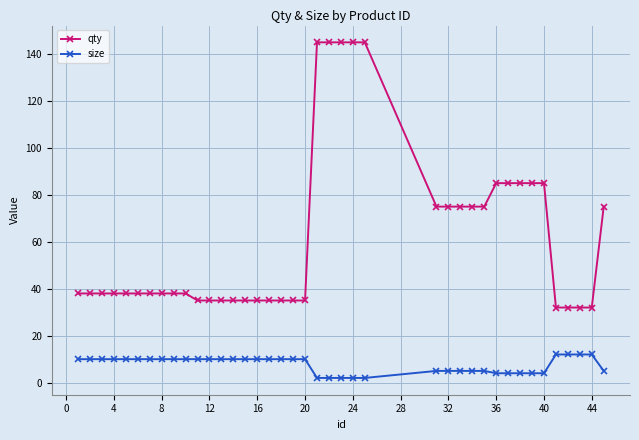

What is the greatest value displayed?

145